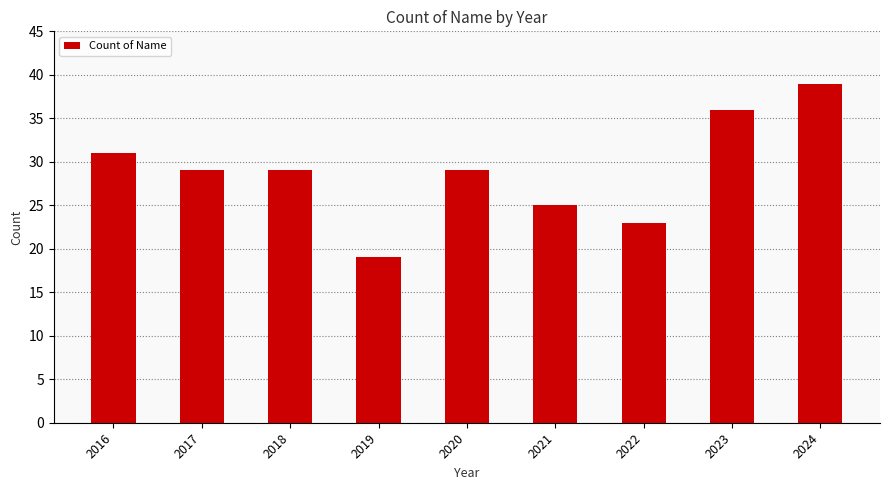

What is the average value?

29